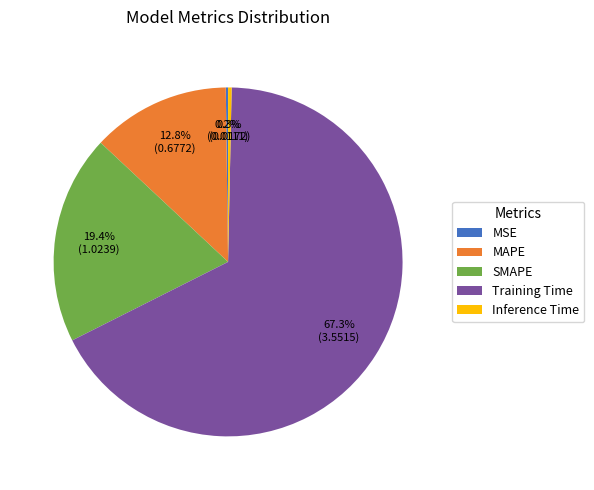

Do SMAPE and MAPE together represent more than half of the pie?

No